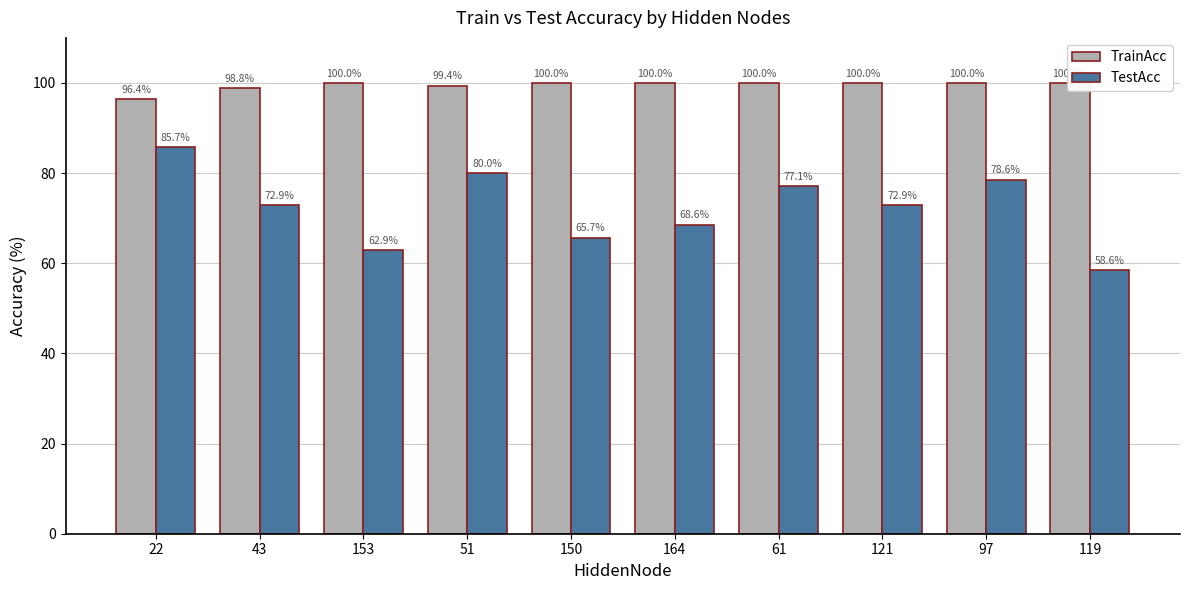

The value of TrainAcc at 61 is 100.0. True or false?

True